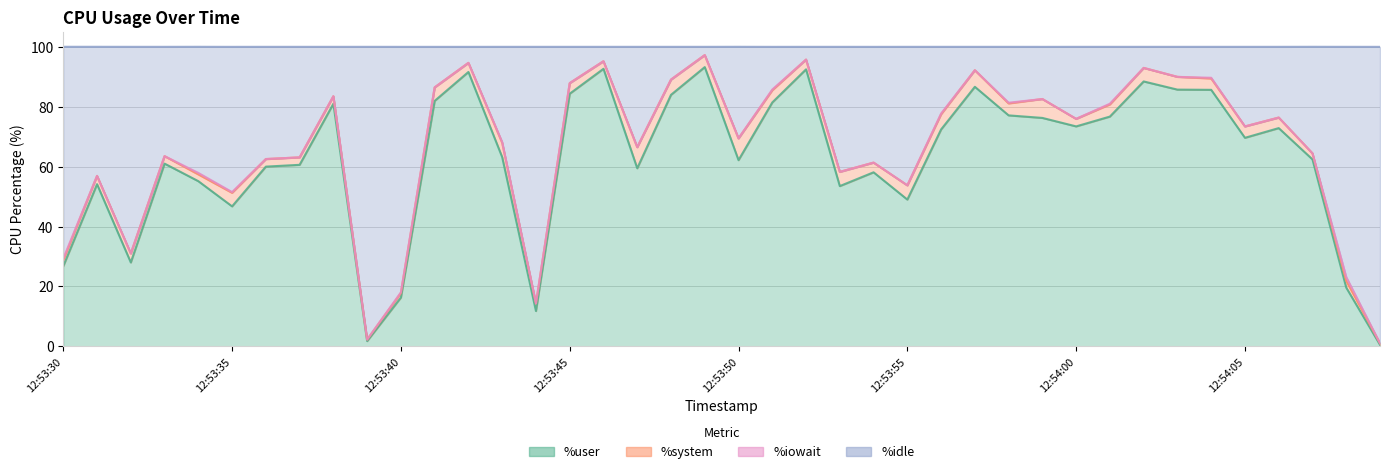

True or false: %user has a value of 4.1 at 12:53:40.

False